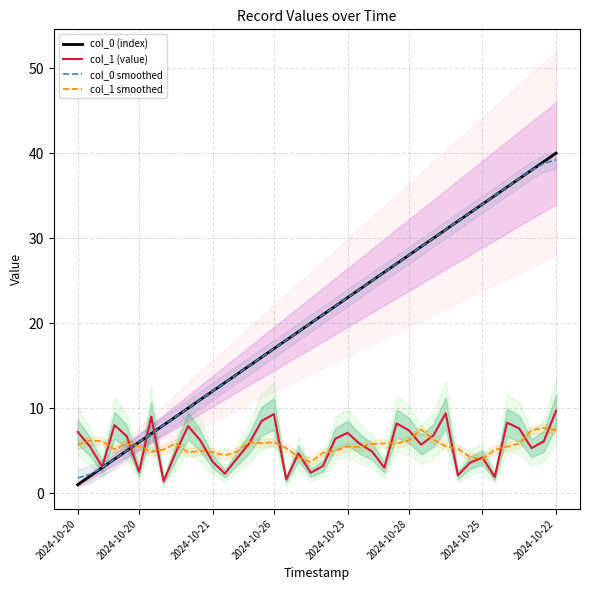

How many values in the col_1 (value) series exceed 5?

23